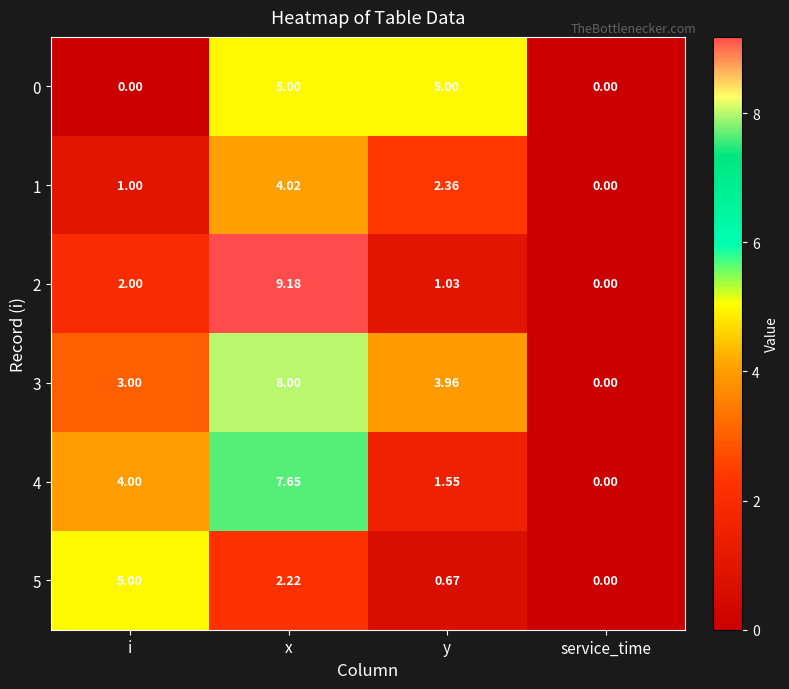

Where does the 5 series first go above 2?

i